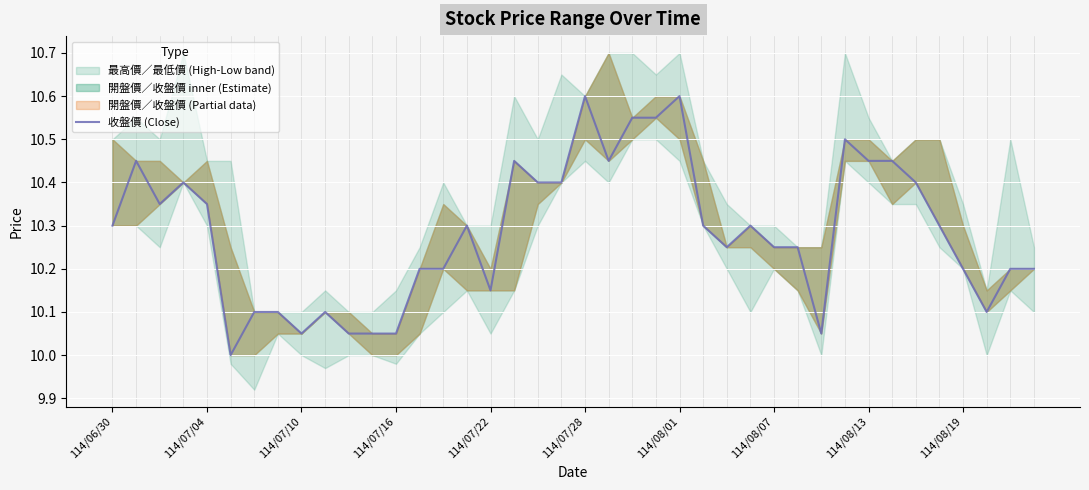

Reading left to right, transcribe all the data shown in this chart.

10.3	10.4	10.3	10.4	10.3	10.0	10.1	10.1	10.1	10.1	10.1	10.1	10.1	10.2	10.2	10.3	10.2	10.4	10.4	10.4	10.6	10.4	10.6	10.6	10.6	10.3	10.2	10.3	10.2	10.2	10.1	10.5	10.4	10.4	10.4	10.3	10.2	10.1	10.2	10.2